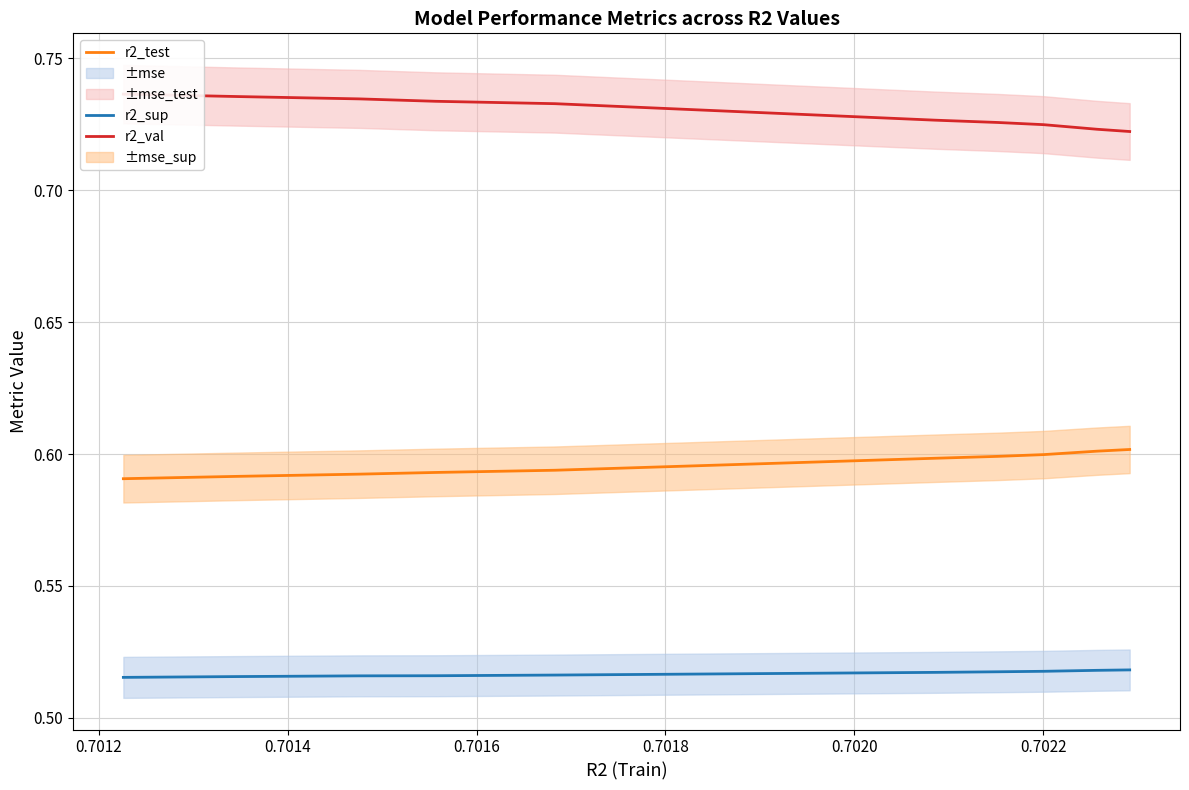

Is the value of r2_val at 0.7020 greater than the value of r2_test at 0.7024?

Yes